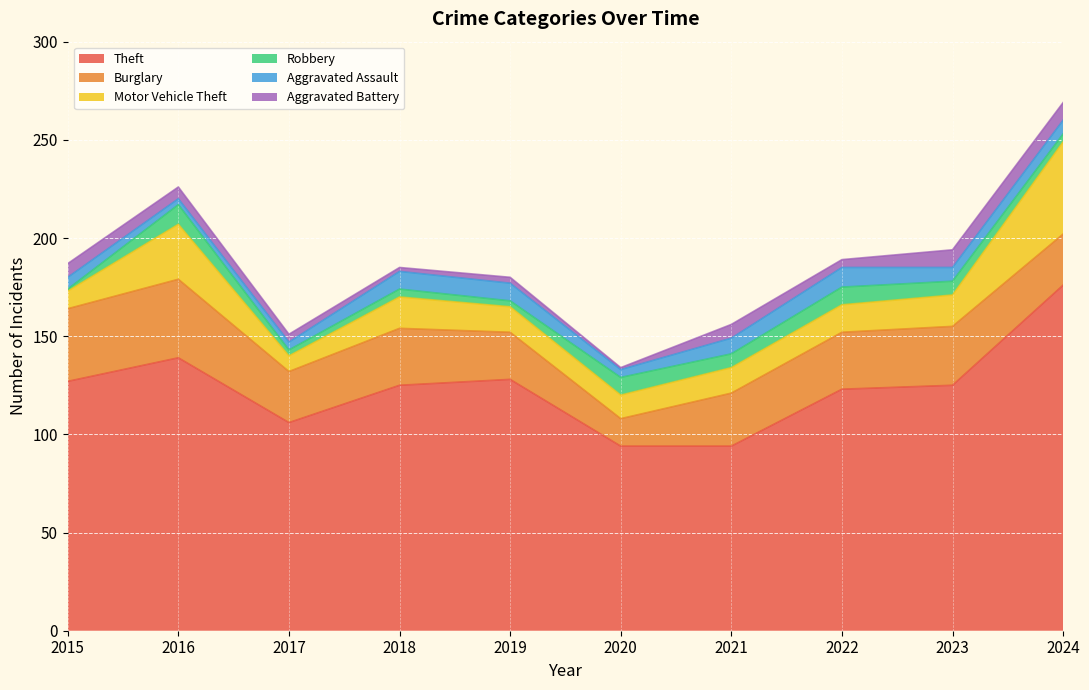

How many Robbery values are between 3 and 9?

8